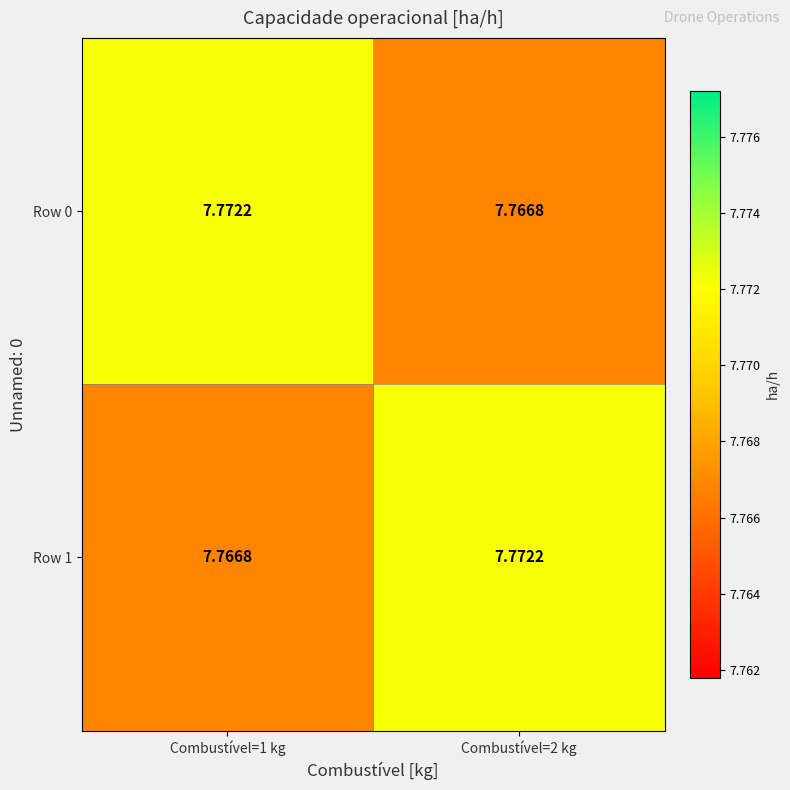

At how many categories does at least one series exceed 7?

2